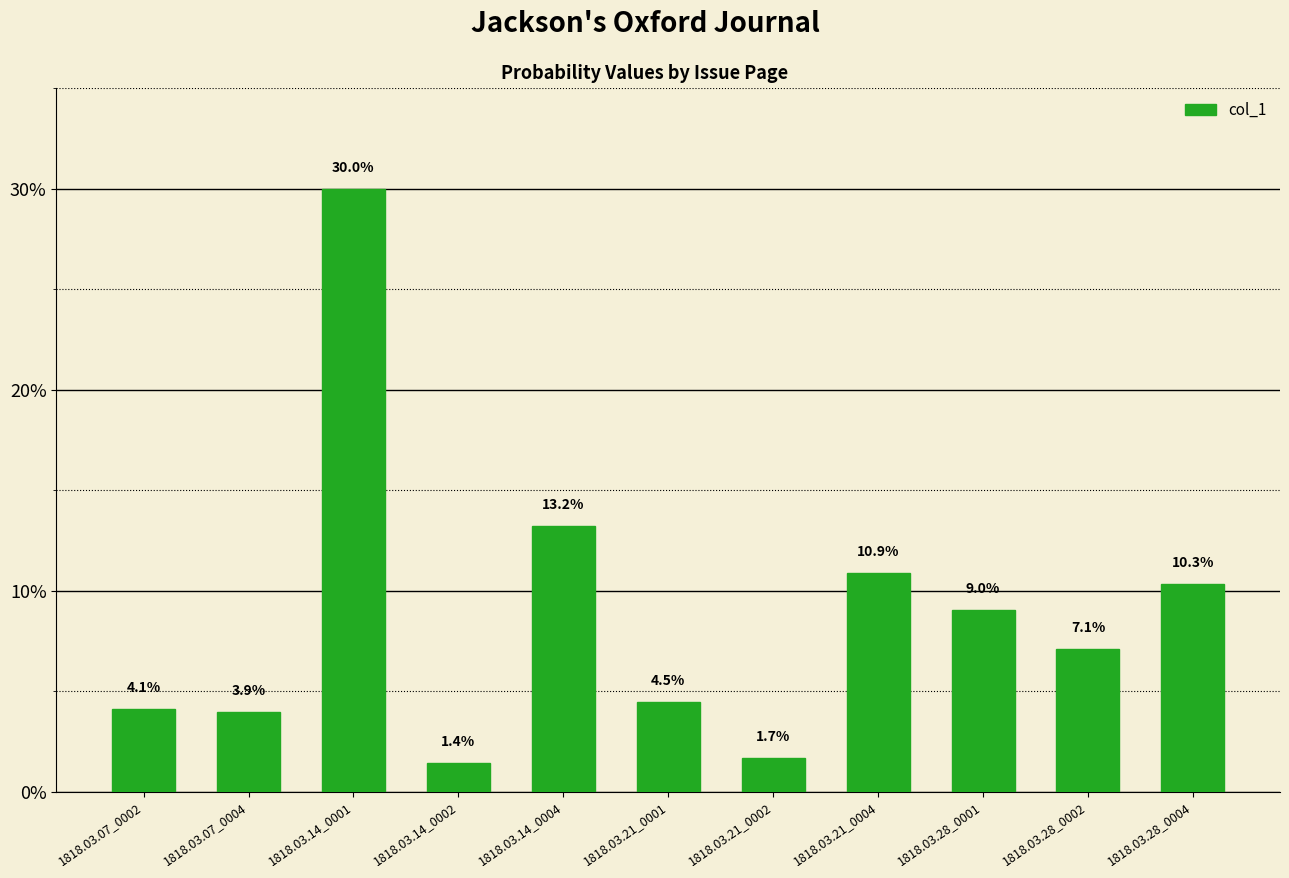

What is the average value?

0.1